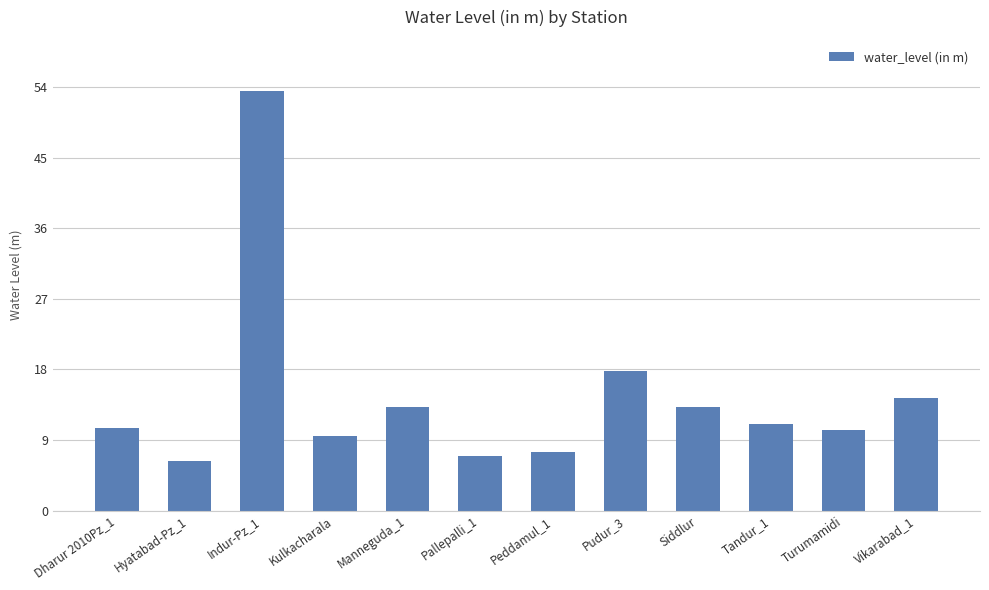

What is the sum of the values at Indur-Pz_1 and Peddamul_1?

60.9